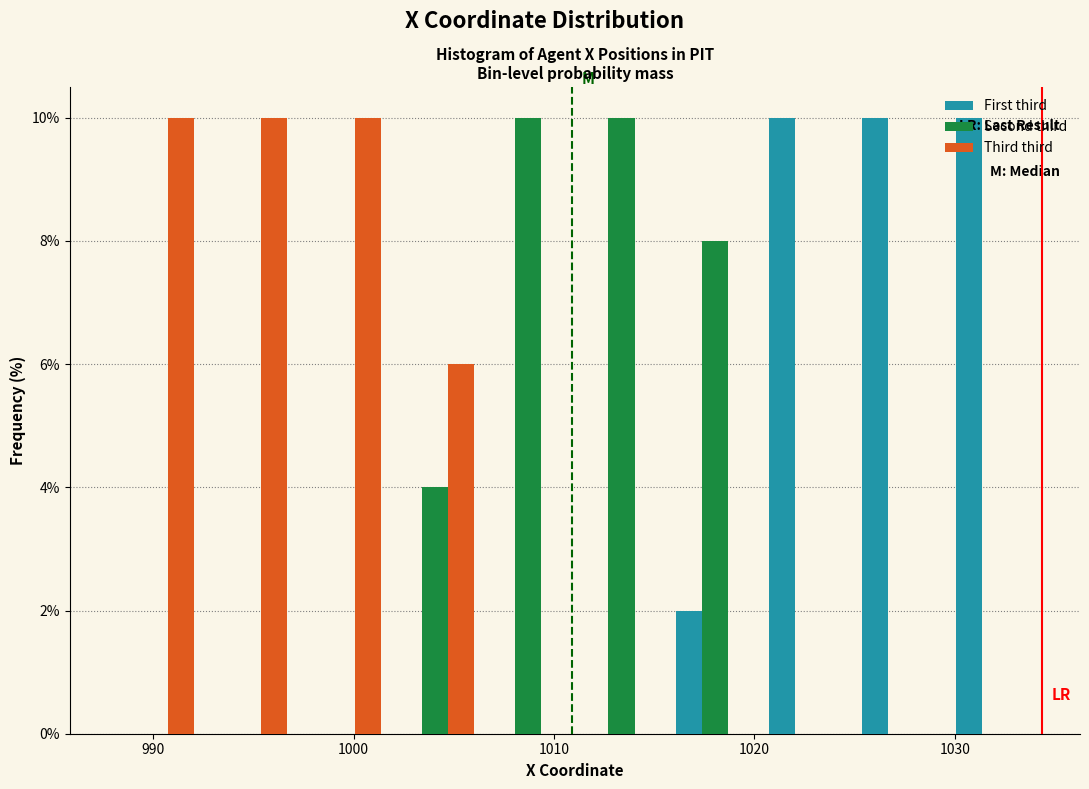

What is the height of the Third third bar covering 997 to 1002 on the x-axis? Neither the bar edges nor the heights are printed on the chart, so give them approximately, as read against the axes.

10